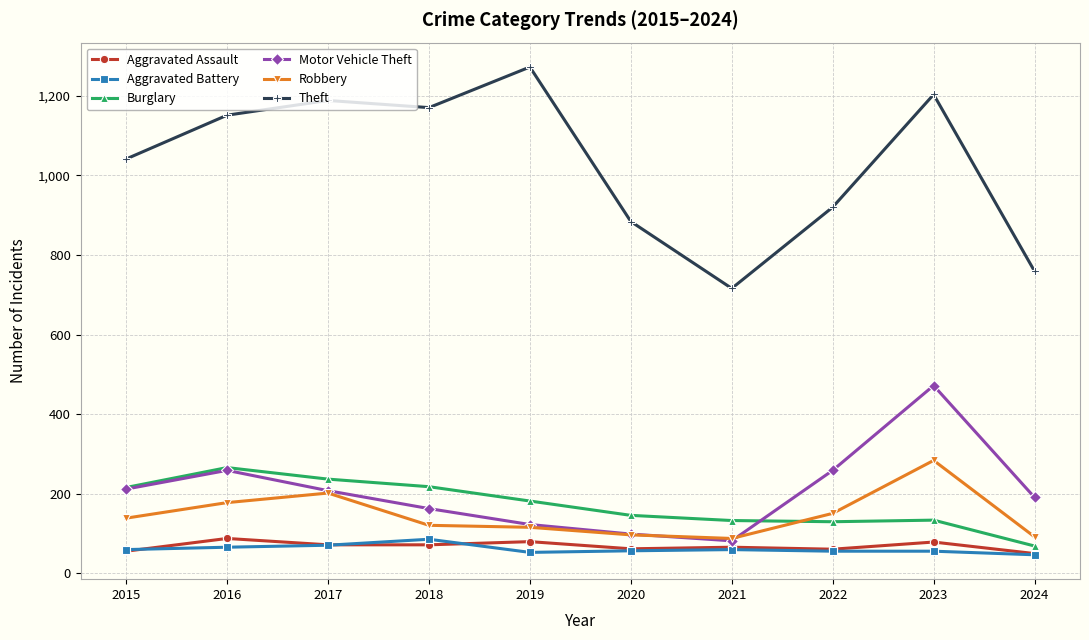

What is the spread (max minus min) of values at 2018?

1098